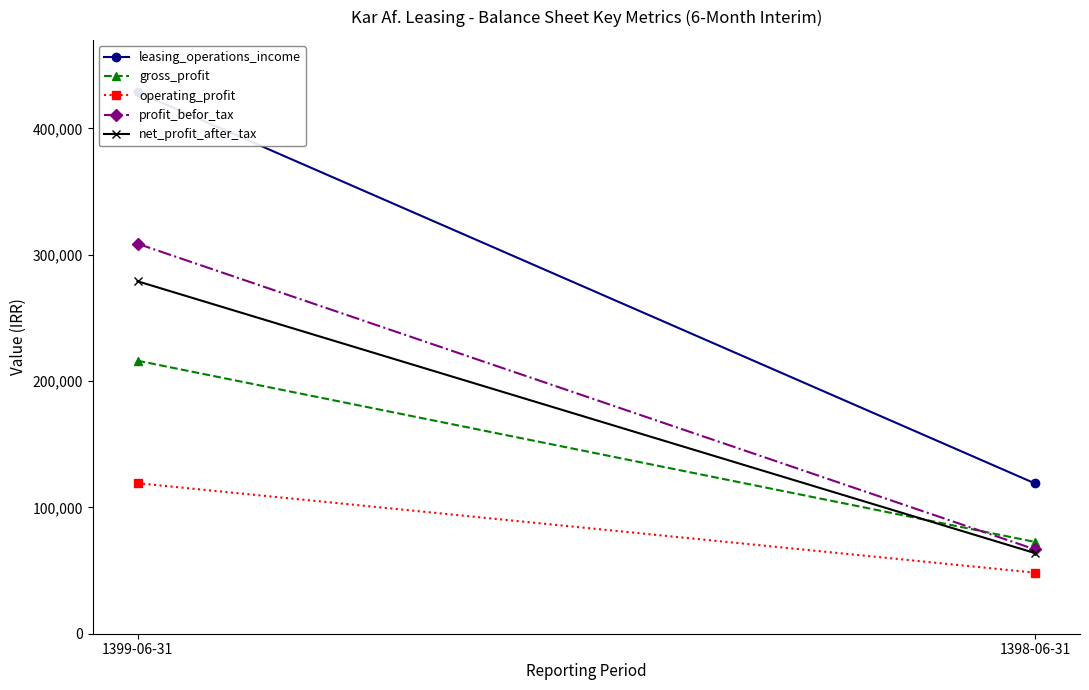

Reading left to right, transcribe all the data shown in this chart.

leasing_operations_income: 428669	118912
gross_profit: 216095	72628
operating_profit: 119144	48315
profit_befor_tax: 308686	66699
net_profit_after_tax: 278952	63780